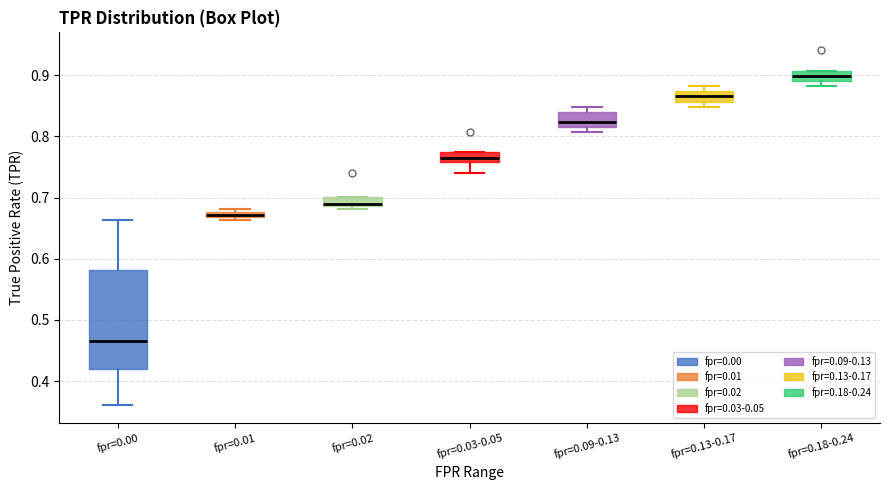

Comparing the boxes themselves (not the whiskers), which one is the tallest?

fpr=0.00